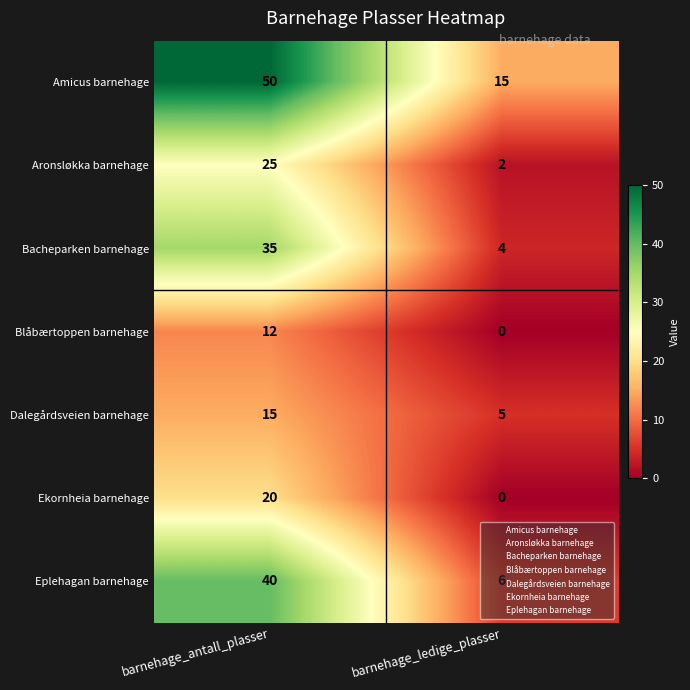

List the series in order of their peak value, highest first.

Amicus barnehage, Eplehagan barnehage, Bacheparken barnehage, Aronsløkka barnehage, Ekornheia barnehage, Dalegårdsveien barnehage, Blåbærtoppen barnehage